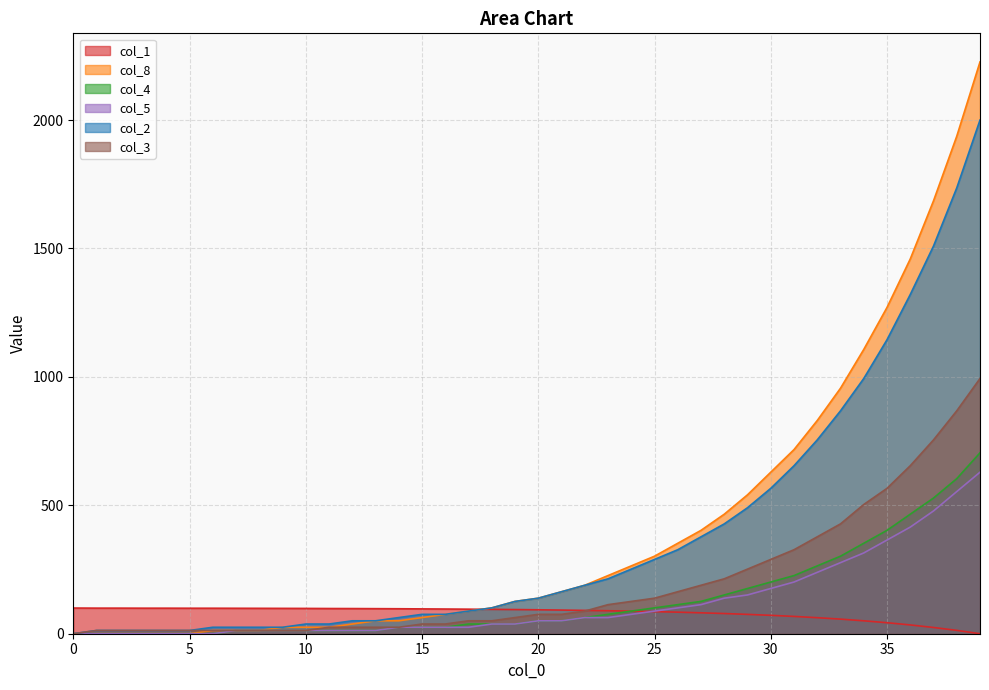

What is the spread (max minus min) of values at 22?

125.8